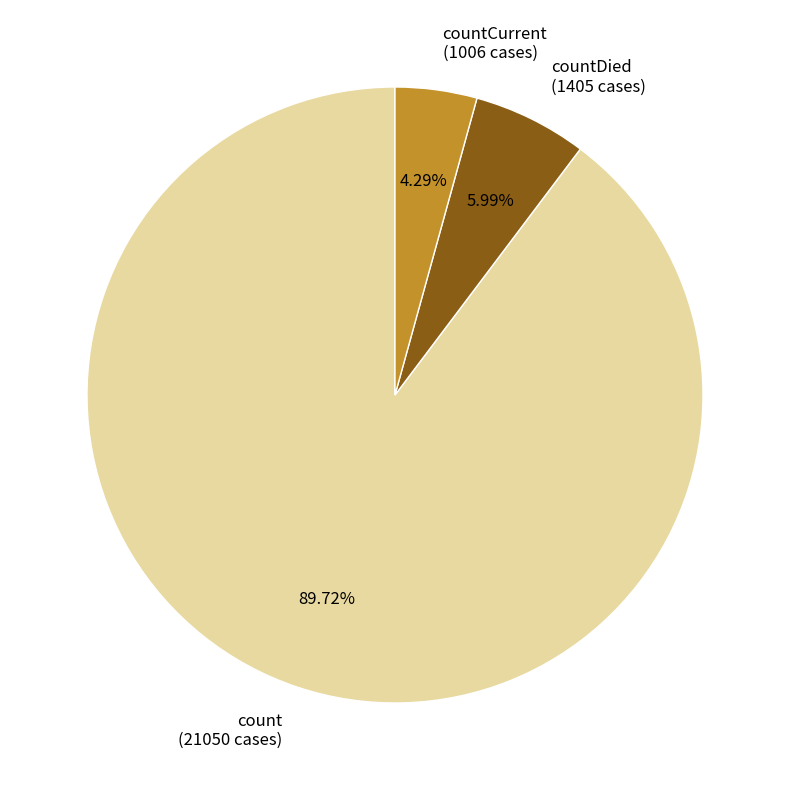

How many segments does this pie chart have?

3